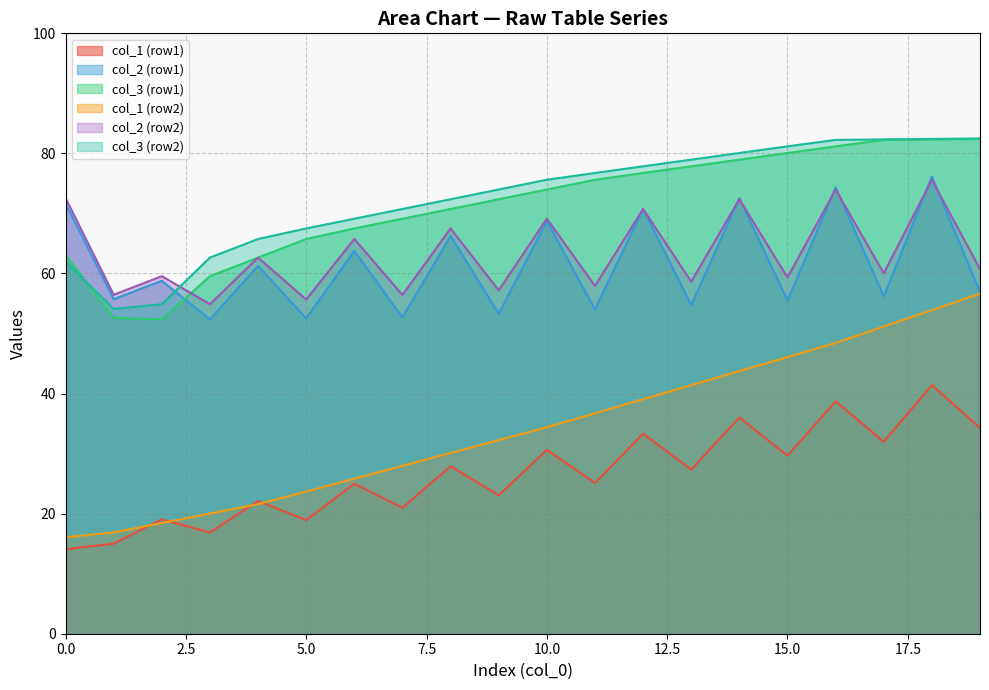

Which has a higher value, 0 or 1?

1